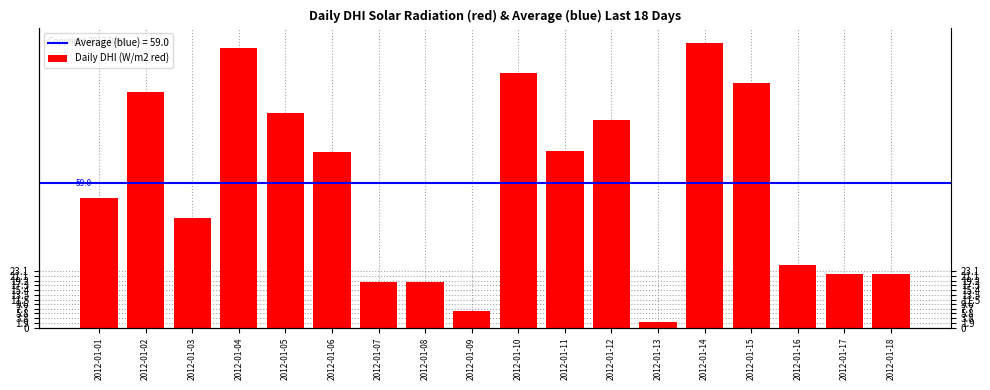

The chart shows a value of 142.6 at 2012-01-10. True or false?

False